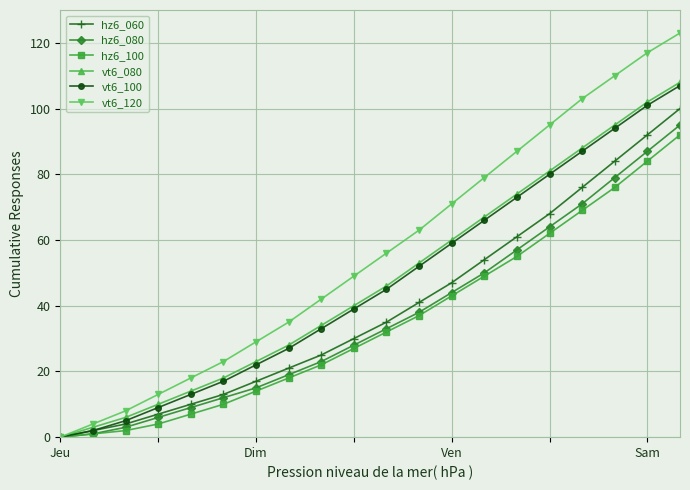

Reading left to right, what are all the values shown in this chart?

hz6_060: 0	2	4	7	10	13	17	21	25	30	35	41	47	54	61	68	76	84	92	100
hz6_080: 0	1	3	6	9	12	15	19	23	28	33	38	44	50	57	64	71	79	87	95
hz6_100: 0	1	2	4	7	10	14	18	22	27	32	37	43	49	55	62	69	76	84	92
vt6_080: 0	3	6	10	14	18	23	28	34	40	46	53	60	67	74	81	88	95	102	108
vt6_100: 0	2	5	9	13	17	22	27	33	39	45	52	59	66	73	80	87	94	101	107
vt6_120: 0	4	8	13	18	23	29	35	42	49	56	63	71	79	87	95	103	110	117	123